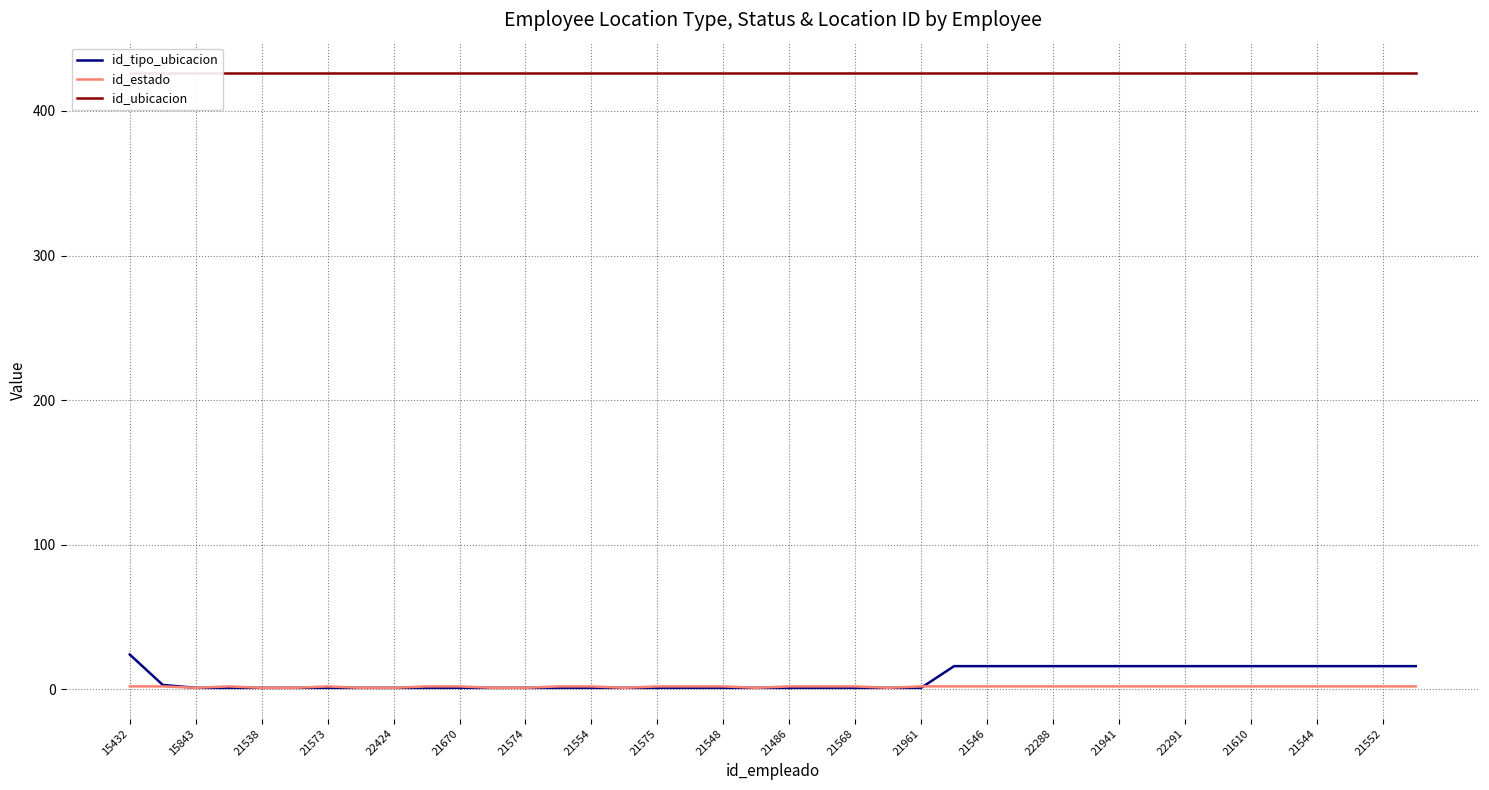

Is it true that id_estado equals 2 at 22288?

True